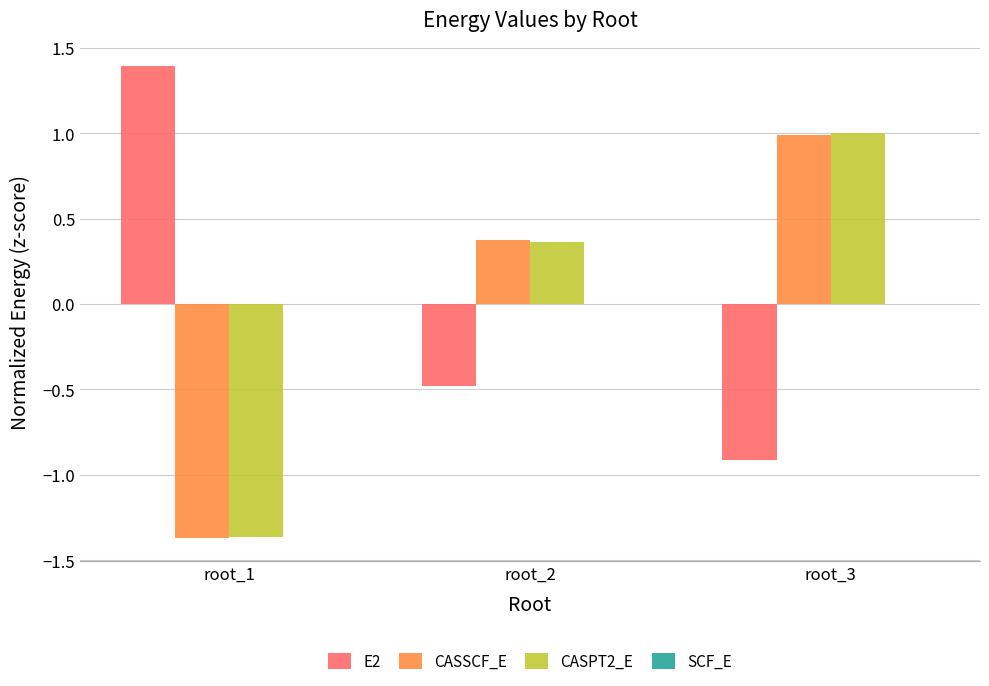

At how many categories does at least one series exceed -1?

3